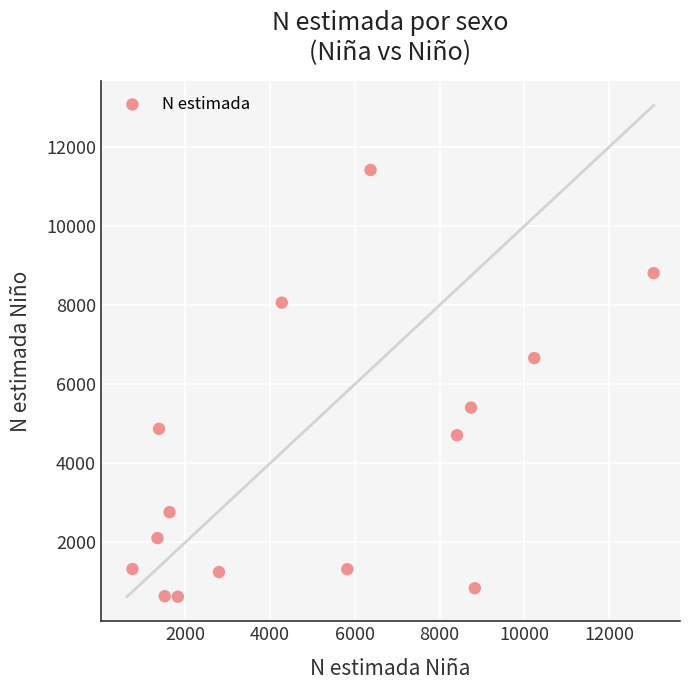

What is the range of Y values (max minus min)?

10793